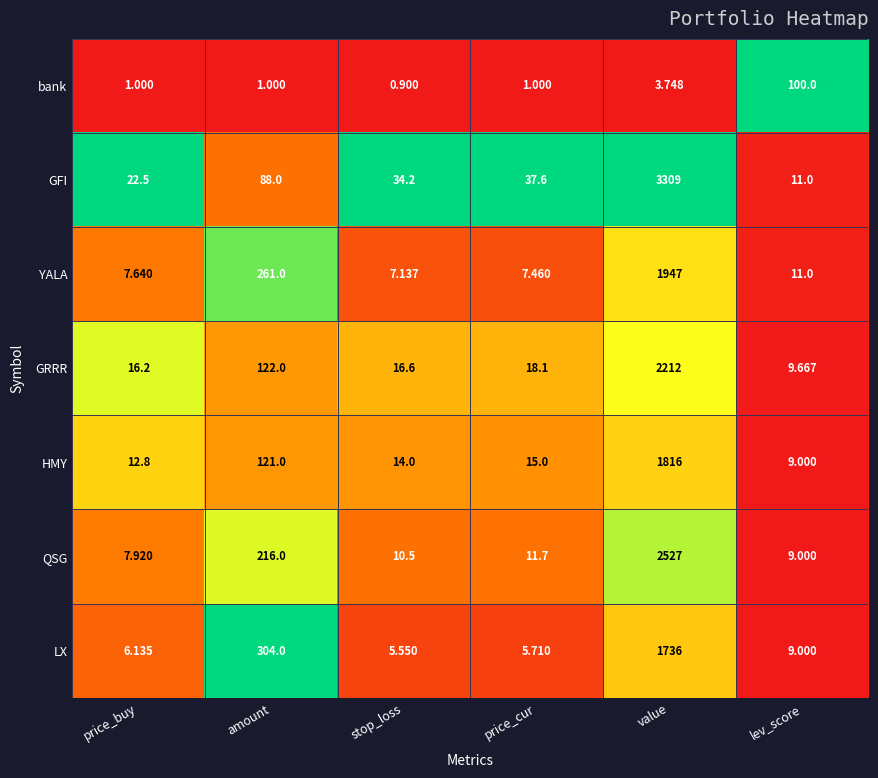

At value, list the series in order from largest to smallest.

GFI, QSG, GRRR, YALA, HMY, LX, bank